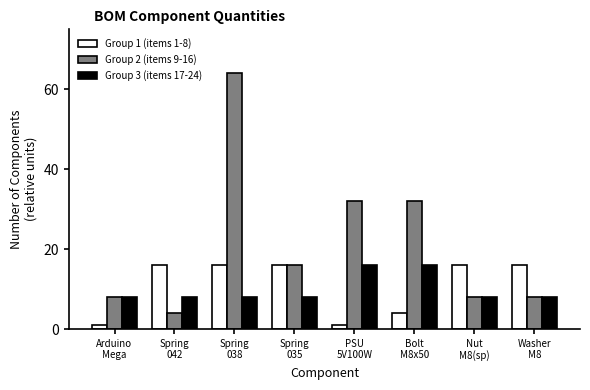

Is it true that Group 1 (items 1-8) equals 1 at PSU
5V100W?

True